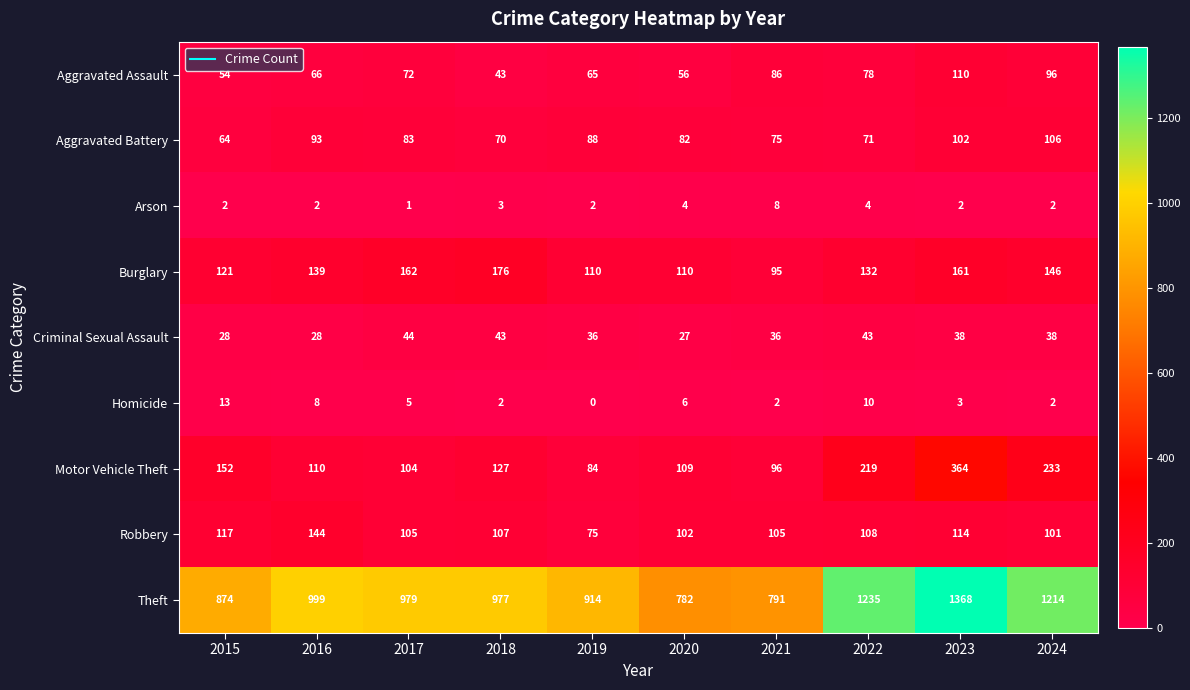

At 2021, list the series in order from largest to smallest.

Theft, Robbery, Motor Vehicle Theft, Burglary, Aggravated Assault, Aggravated Battery, Criminal Sexual Assault, Arson, Homicide